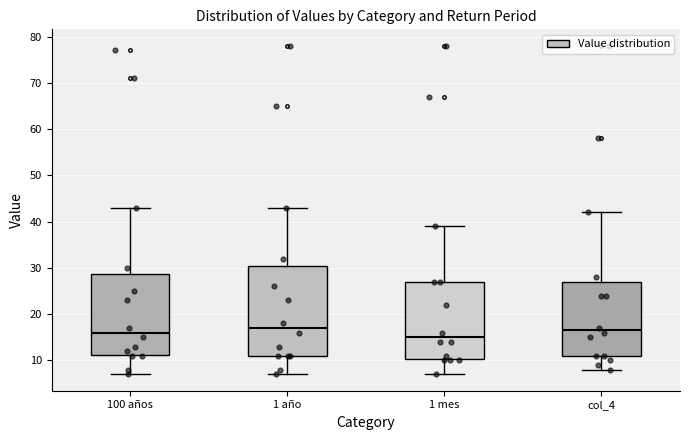

Reading left to right, read every box against the y-axis: the position of its median line, the range the box covers, and the ends of its whiskers. The values are not printed on the chart, so give them approximately, as read against the axis.

100 años: median 16, box 11 to 29, whiskers 7 to 43
1 año: median 17, box 11 to 31, whiskers 7 to 43
1 mes: median 15, box 10 to 27, whiskers 7 to 39
col_4: median 17, box 11 to 27, whiskers 8 to 42